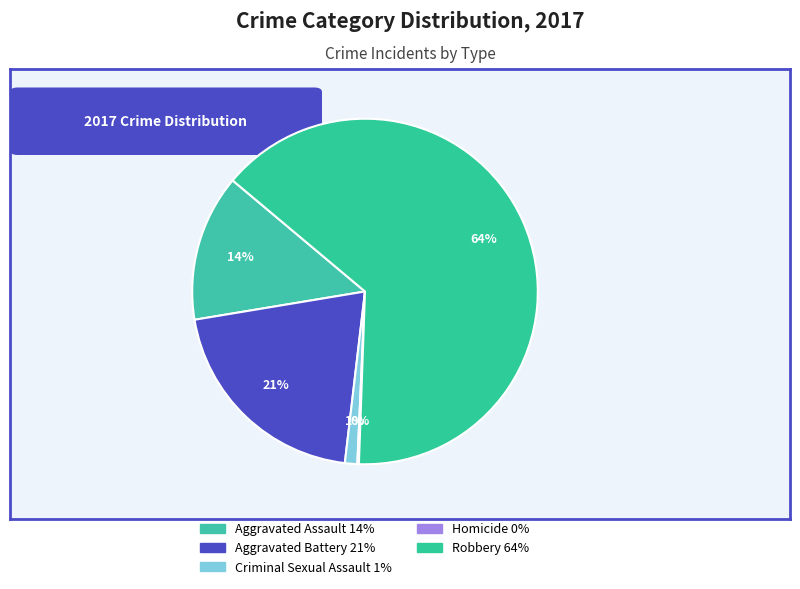

True or false: Homicide accounts for 1% of the total.

False